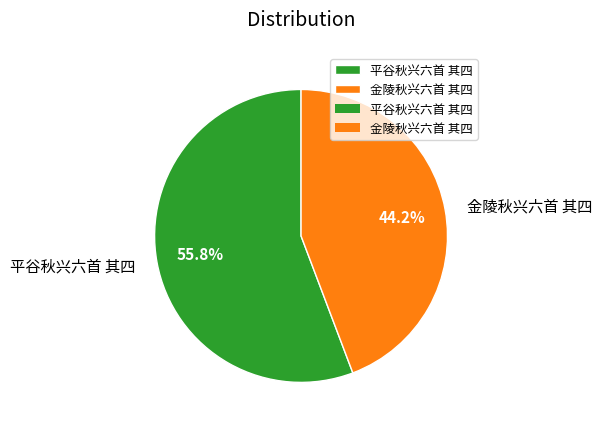

True or false: 平谷秋兴六首 其四 accounts for 51% of the total.

False